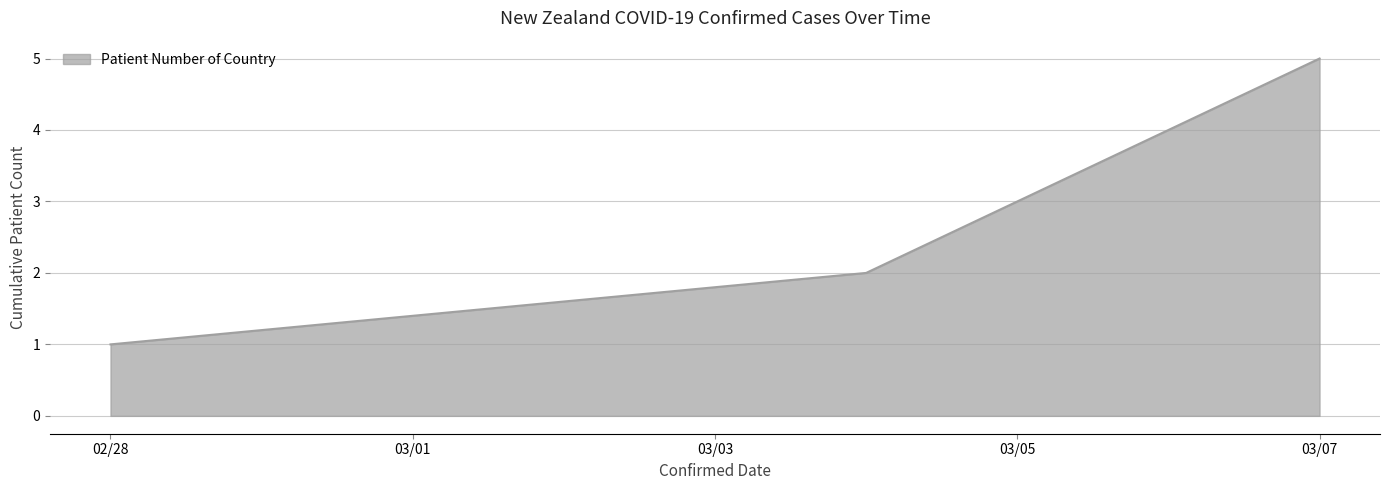

What is the average value?

3